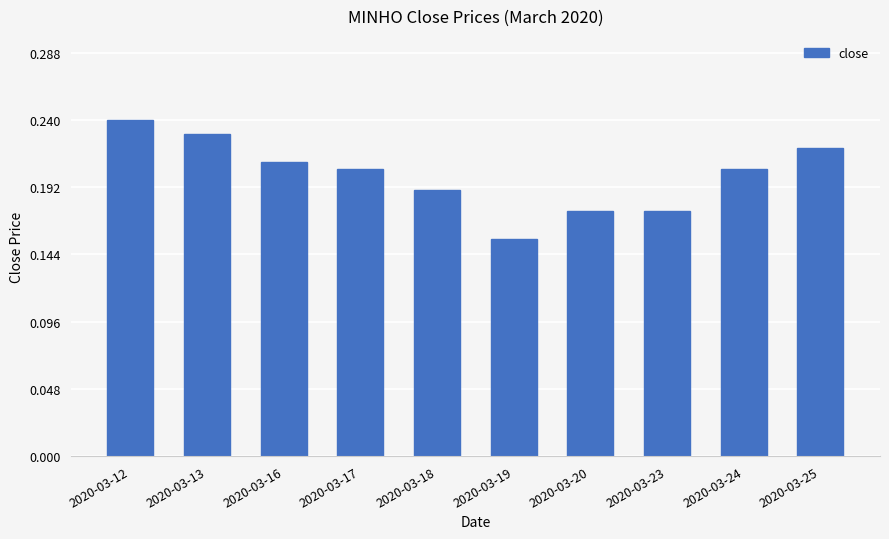

What is the sum of all values?

2.0